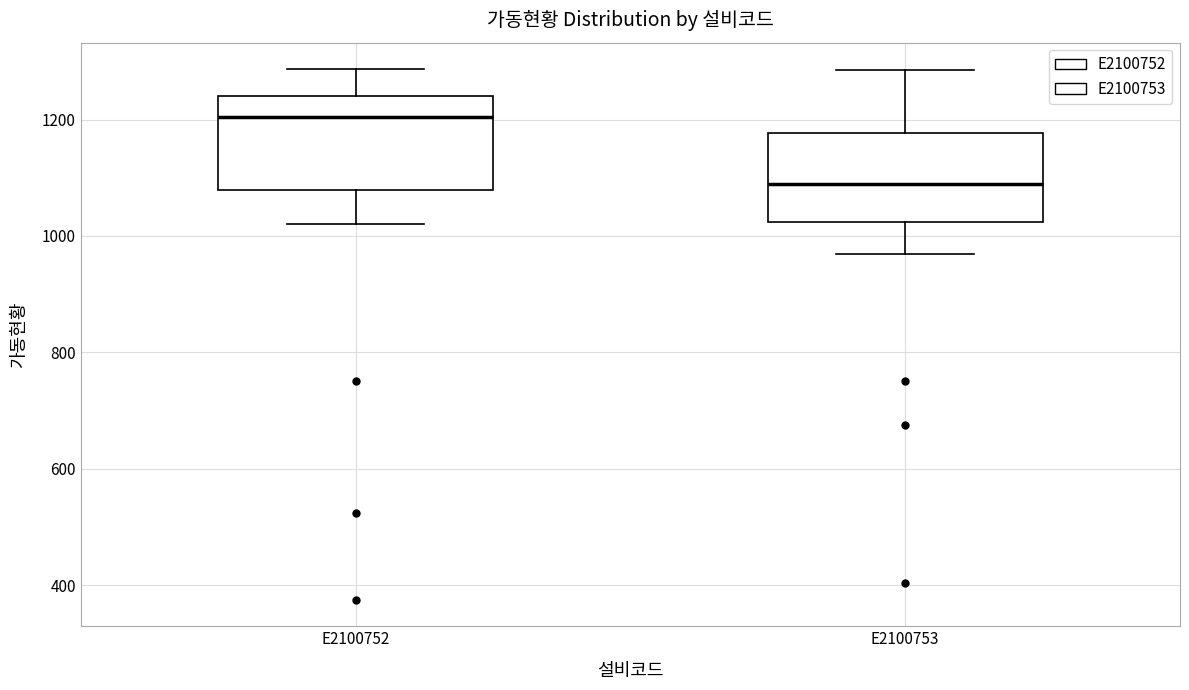

Reading left to right, read every box against the y-axis: the position of its median line, the range the box covers, and the ends of its whiskers. The values are not printed on the chart, so give them approximately, as read against the axis.

E2100752: median 1200, box 1080 to 1240, whiskers 1020 to 1280
E2100753: median 1080, box 1020 to 1180, whiskers 960 to 1280